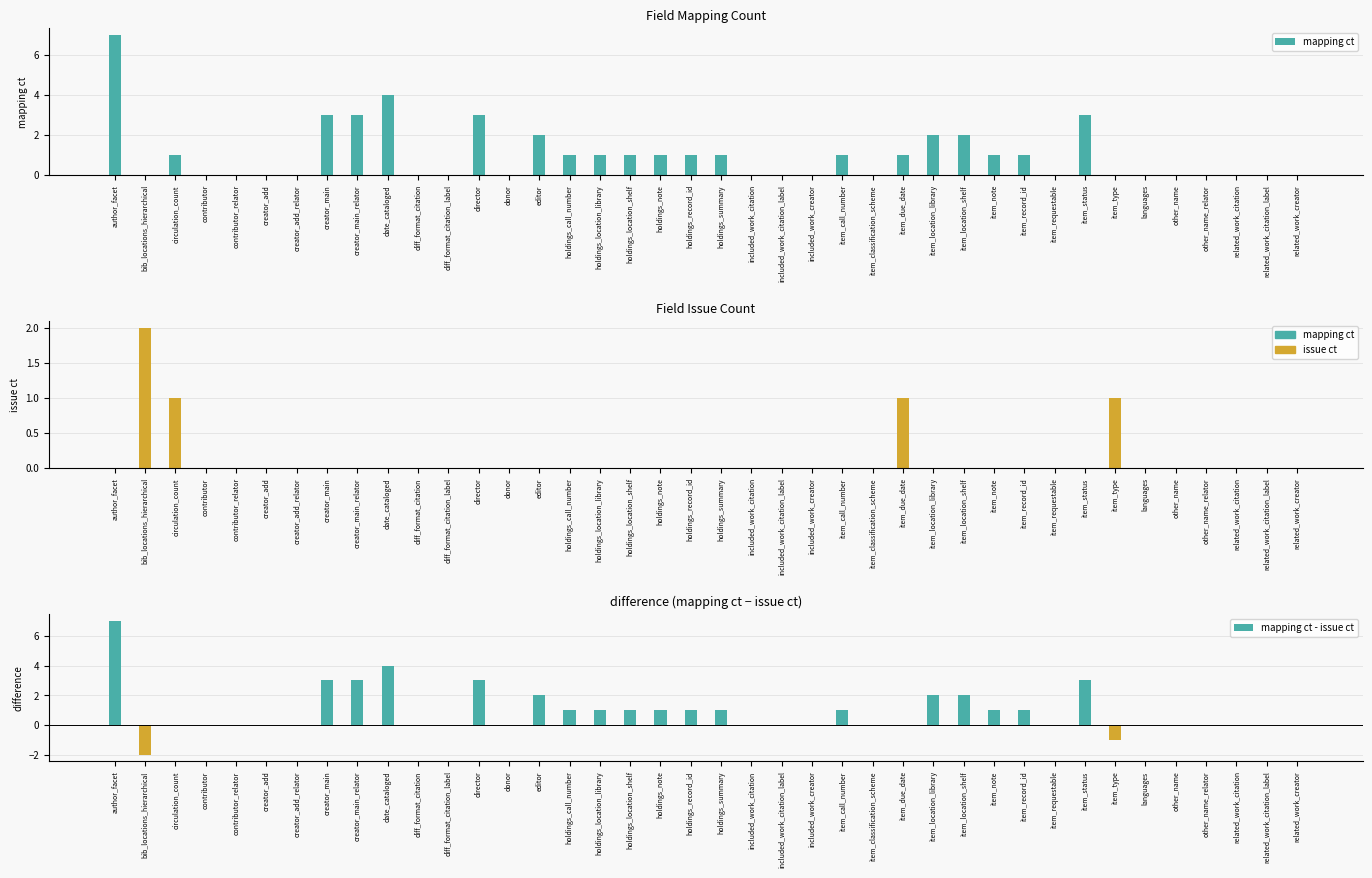

What are all the series names shown in the legend?

mapping ct, issue ct, mapping ct - issue ct